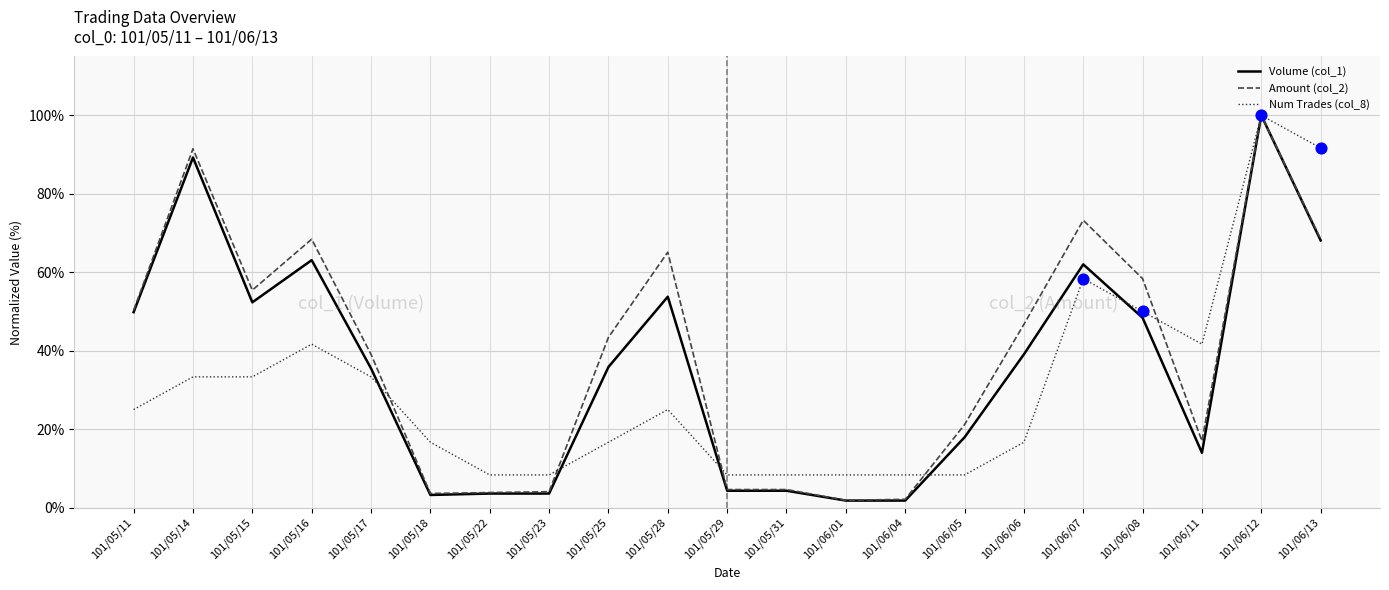

Which series has the largest range (max minus min)?

Volume (col_1)